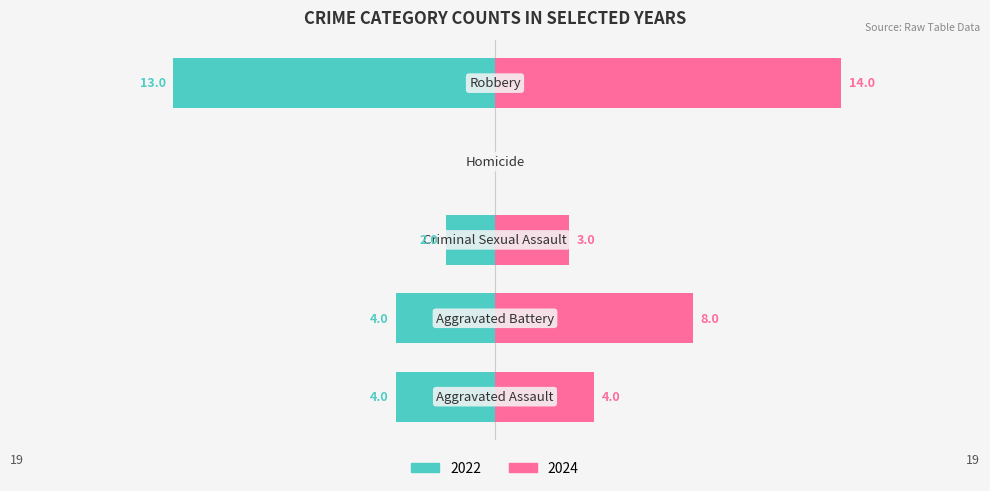

What is the maximum value shown in the chart?

14